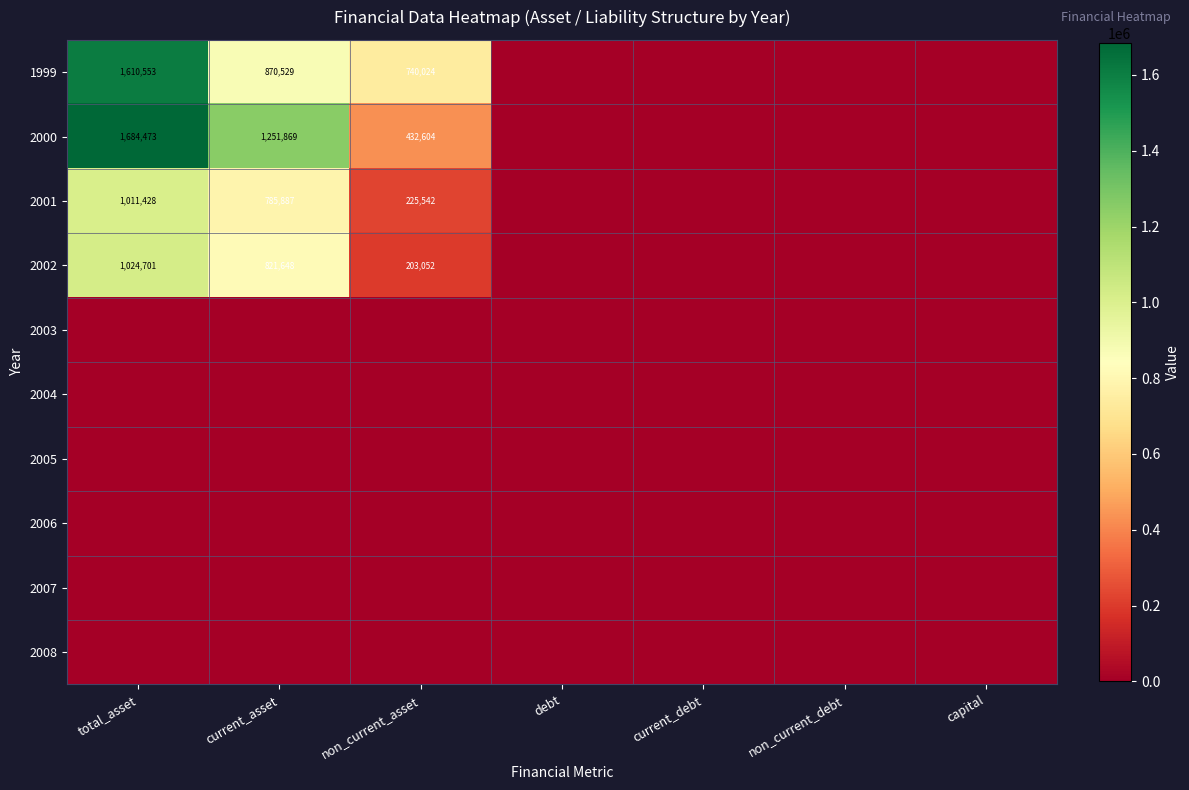

The 2000 series shows 1064229 at total_asset. True or false?

False